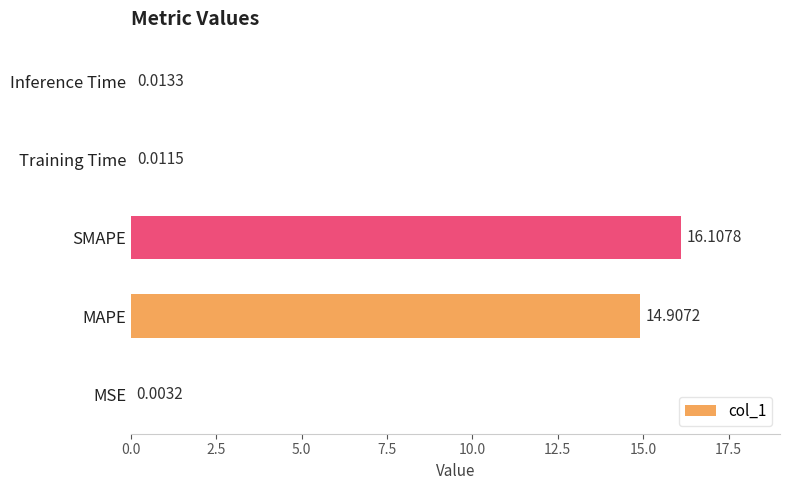

What is the maximum value shown in the chart?

16.1